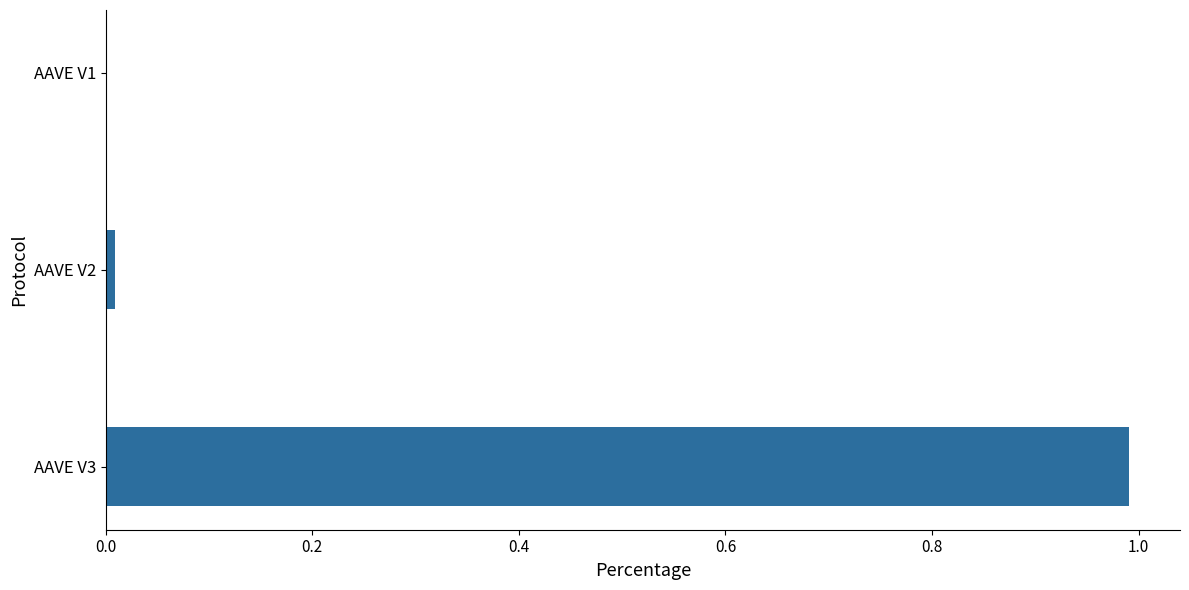

The value at AAVE V3 is 1.3. True or false?

False